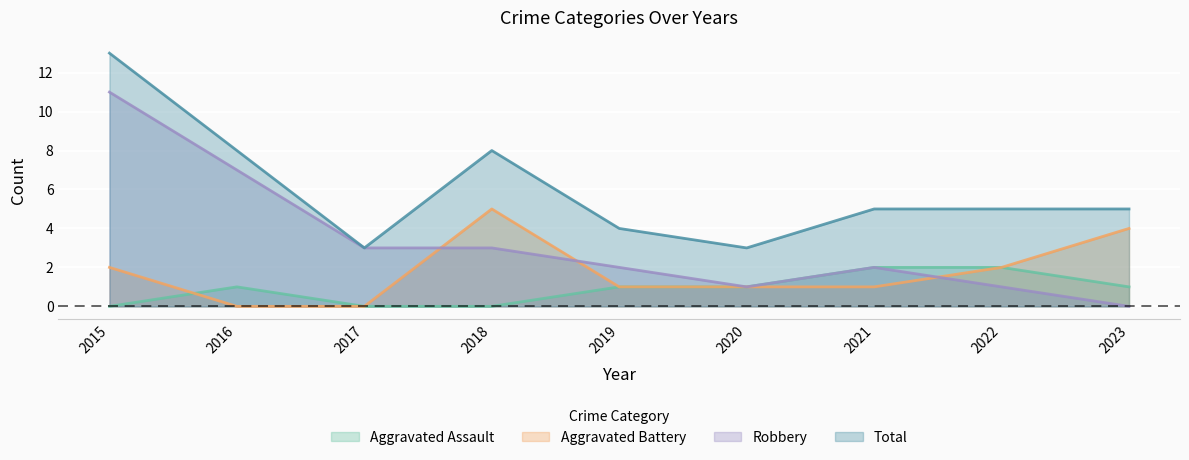

True or false: Total and Robbery intersect in this chart.

False